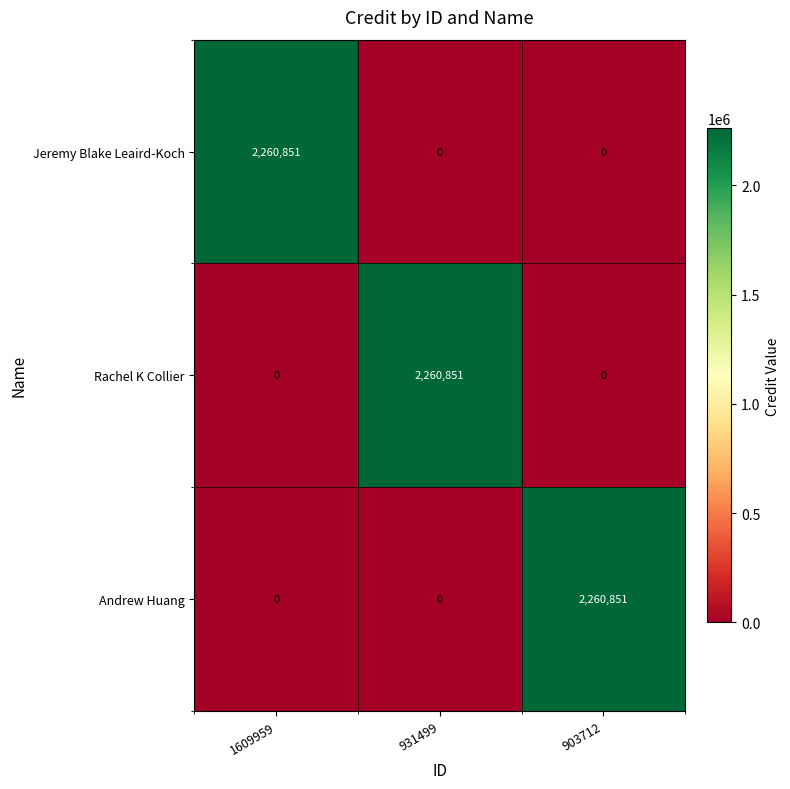

At how many categories does at least one series exceed 1139555?

3